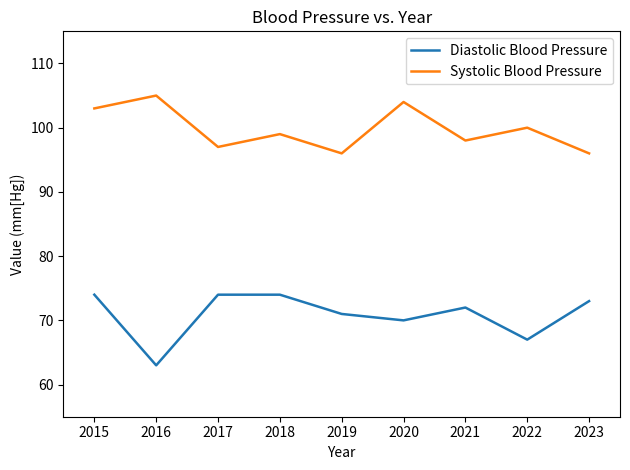

Where is Systolic Blood Pressure nearest to the value 100?

2022